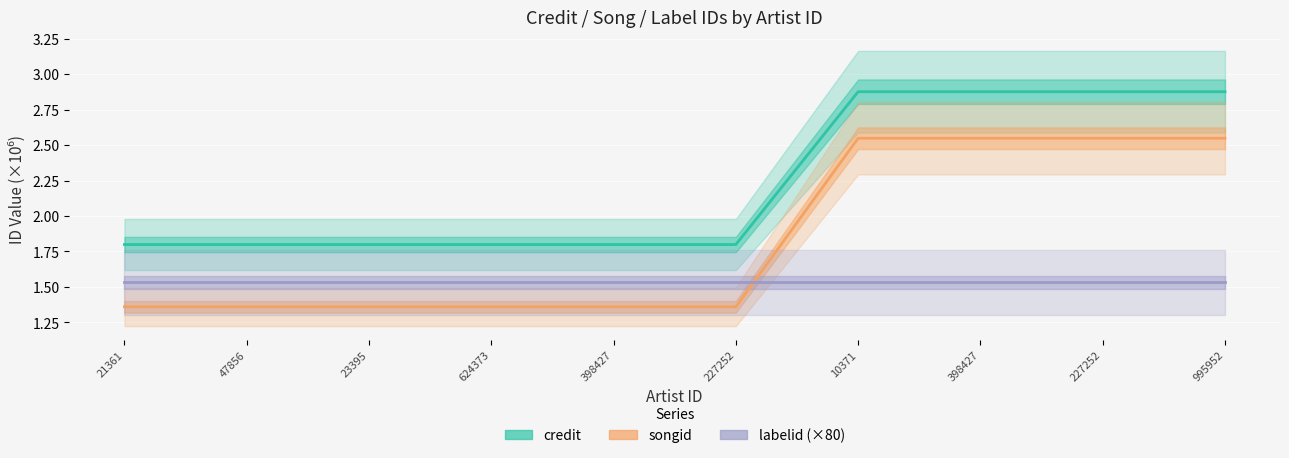

True or false: credit and songid intersect in this chart.

False